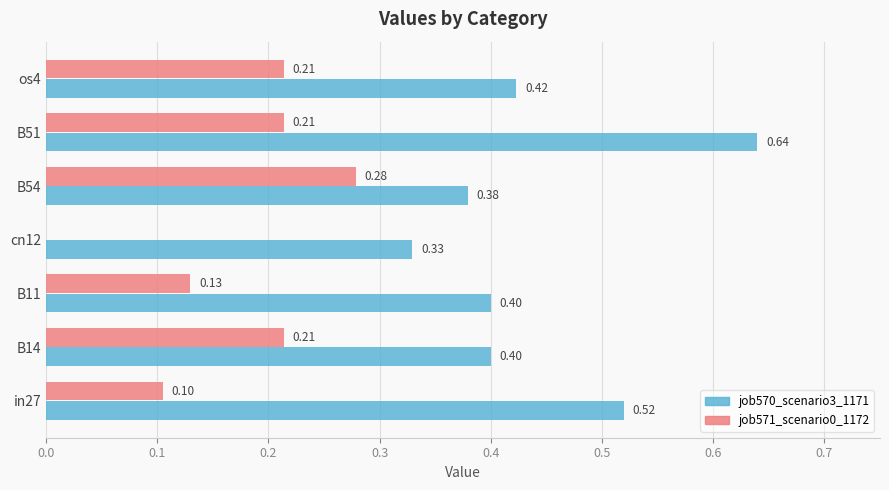

Which series changed the most between in27 and B11?

job570_scenario3_1171